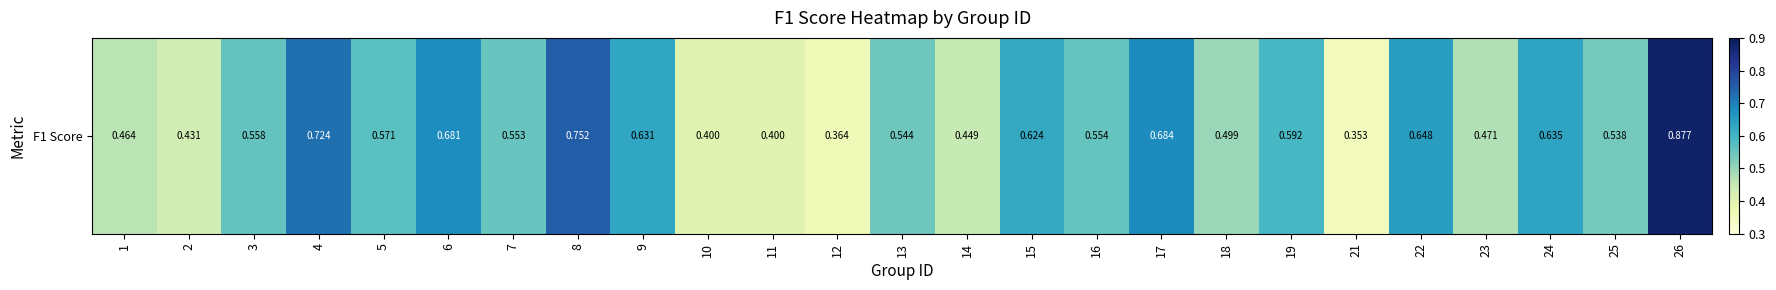

What is the average value?

0.6